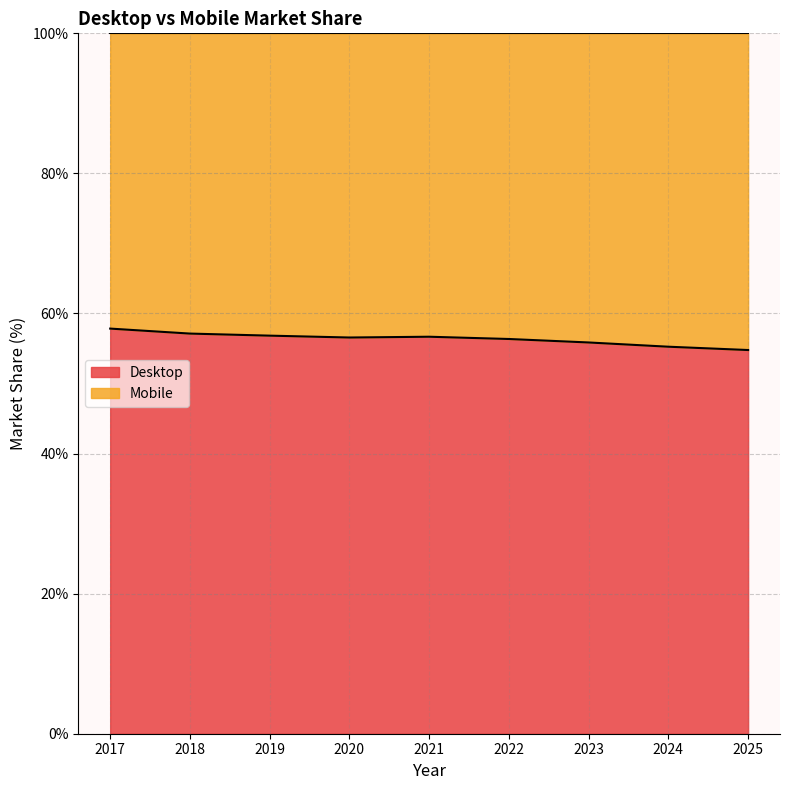

The chart shows a value of 57.8 at 2017. True or false?

True